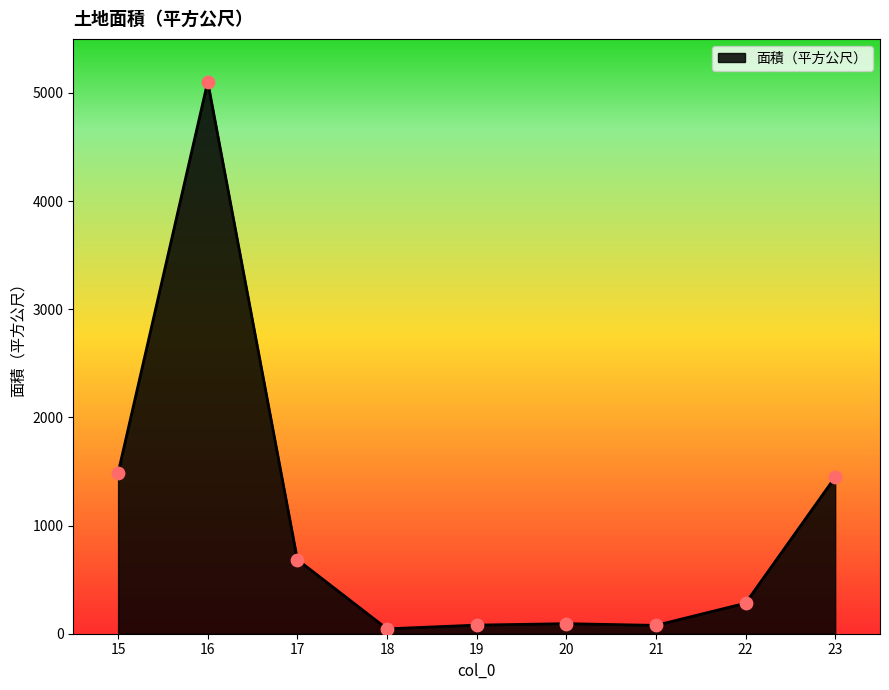

Between 20 and 23, which is larger?

23